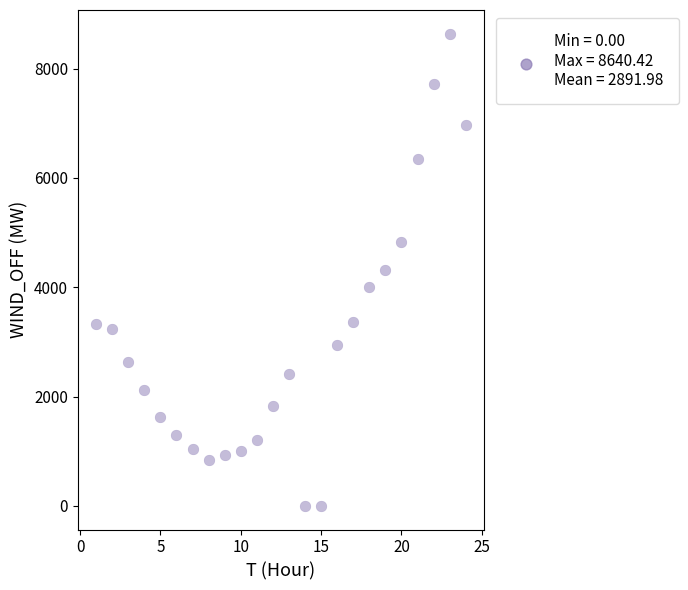

What is the range of Y values (max minus min)?

8640.4